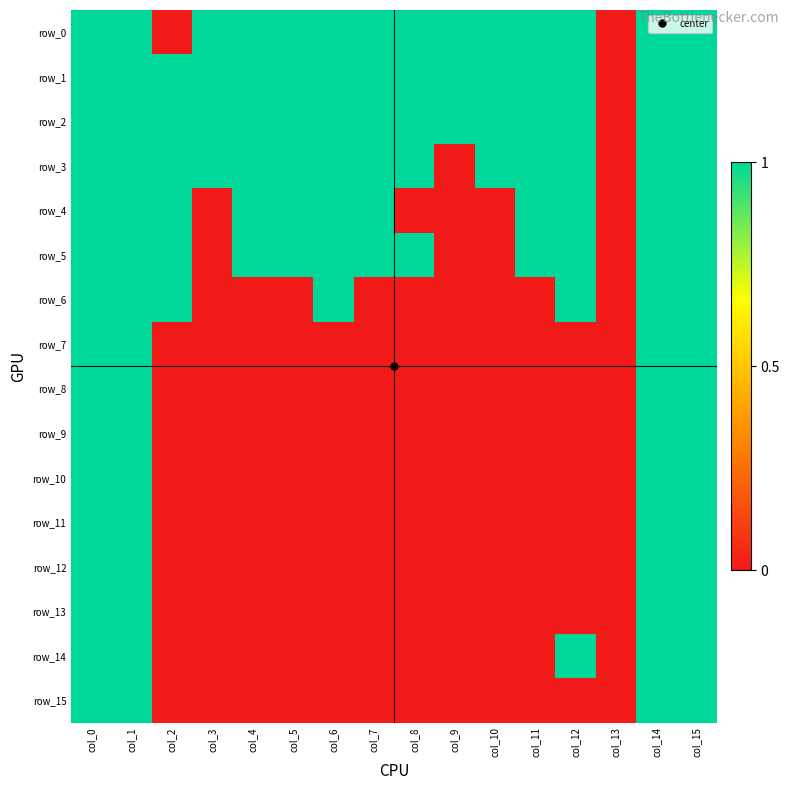

At which category is the sum across all series the highest?

col_0